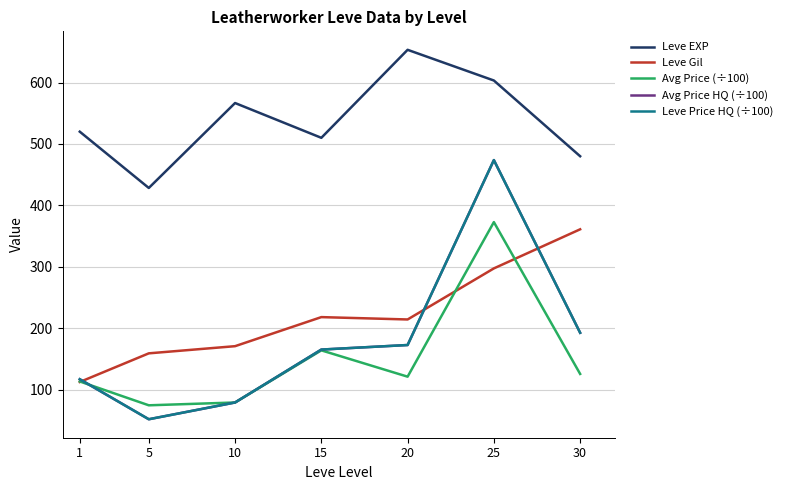

Where is the first local minimum for Leve EXP?

5